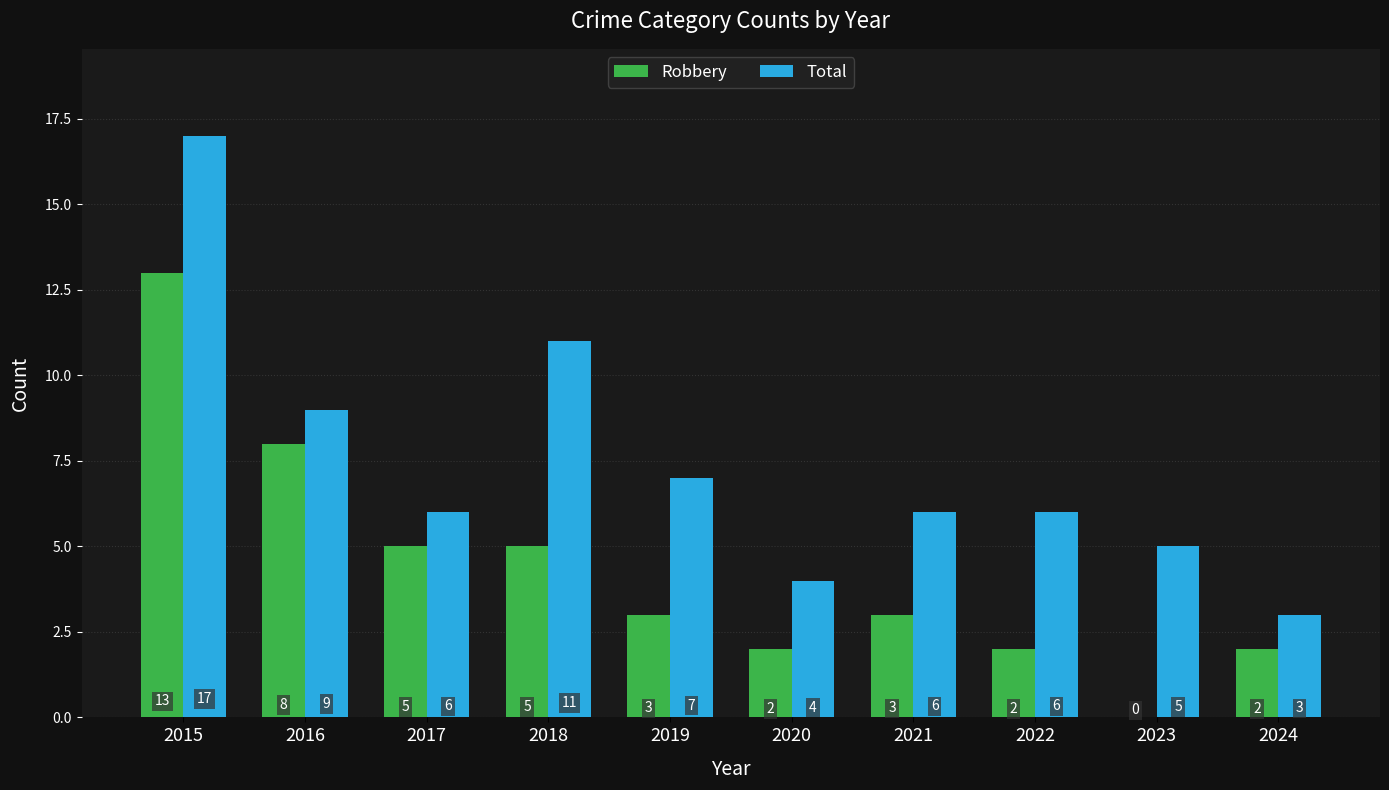

How many distinct data groups are displayed?

2